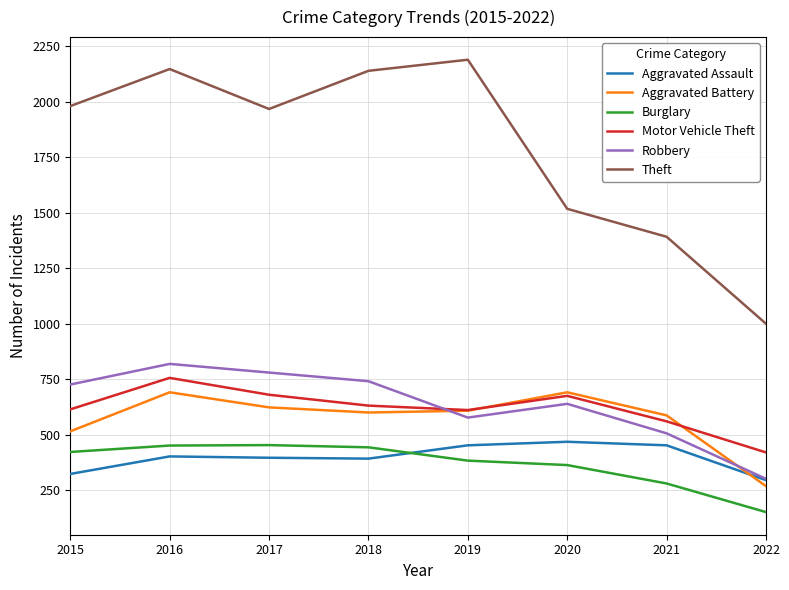

What is the spread (max minus min) of values at 2018?

1748